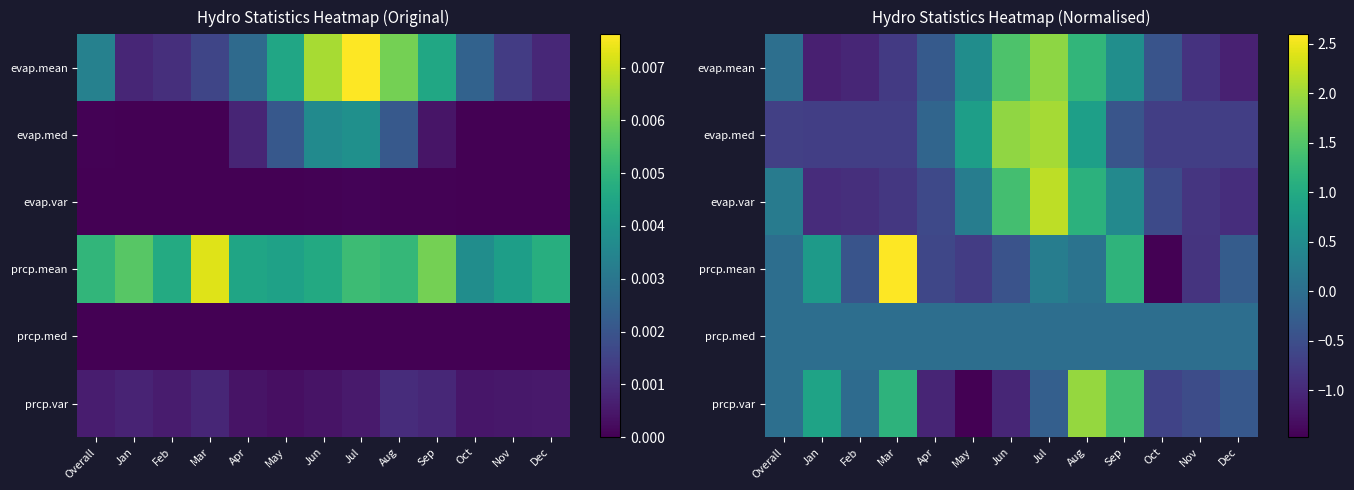

Rank the categories by prcp.mean value from highest to lowest.

Mar, Sep, Jan, Jul, Aug, Overall, Dec, Feb, Jun, Apr, May, Nov, Oct